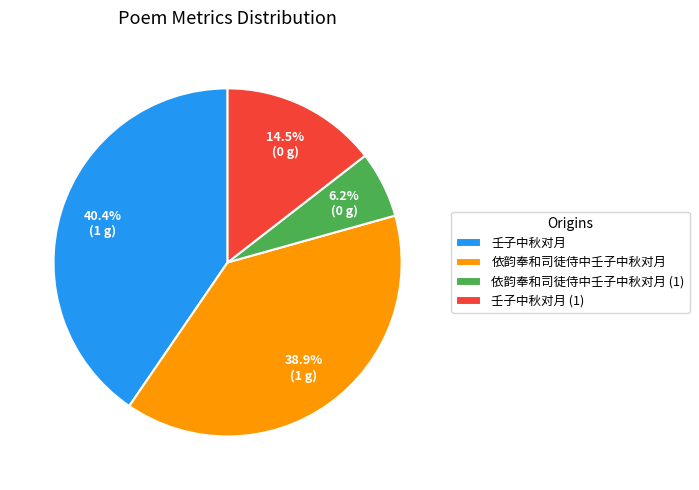

To the nearest percent, what percentage of the pie is 依韵奉和司徒侍中壬子中秋对月?

39%